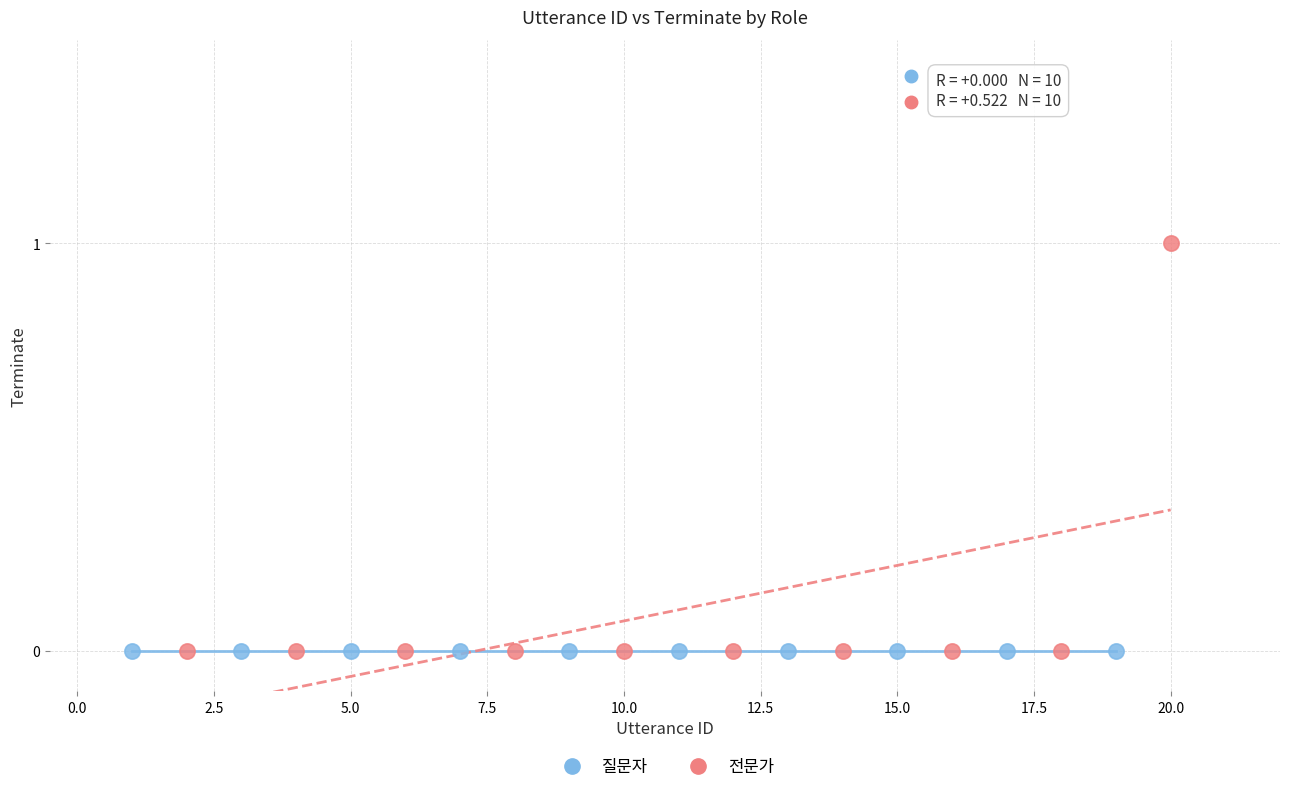

Which series contains the highest Y value?

전문가